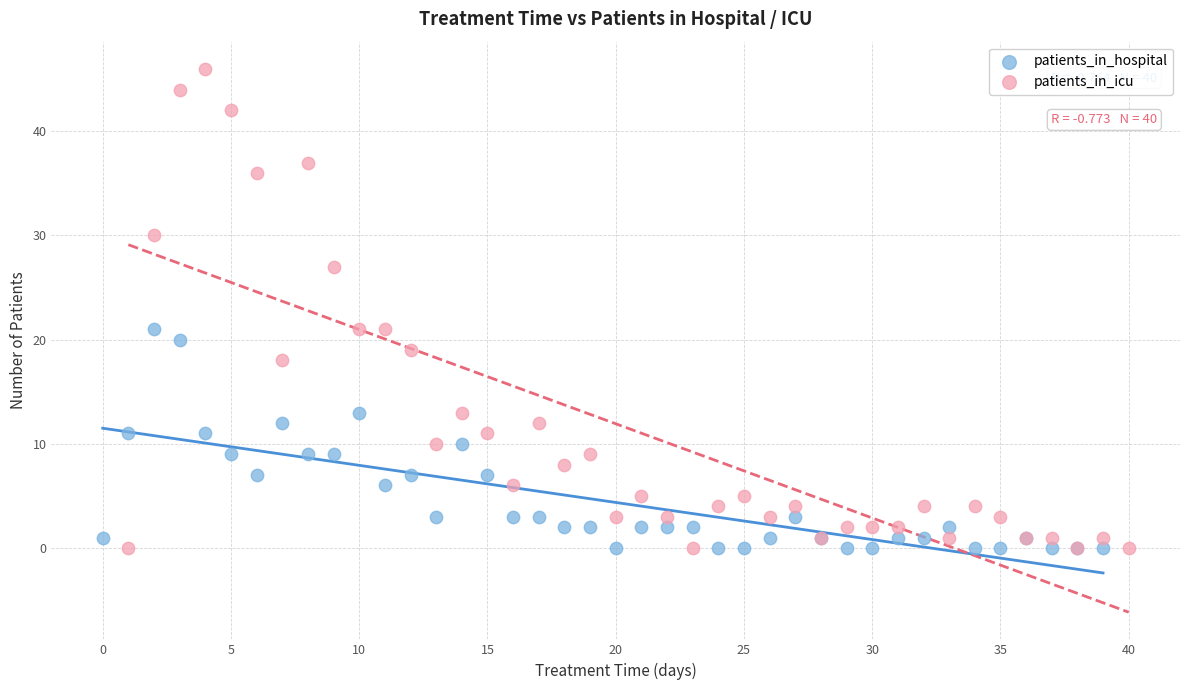

Which series contains the highest Y value?

patients_in_icu